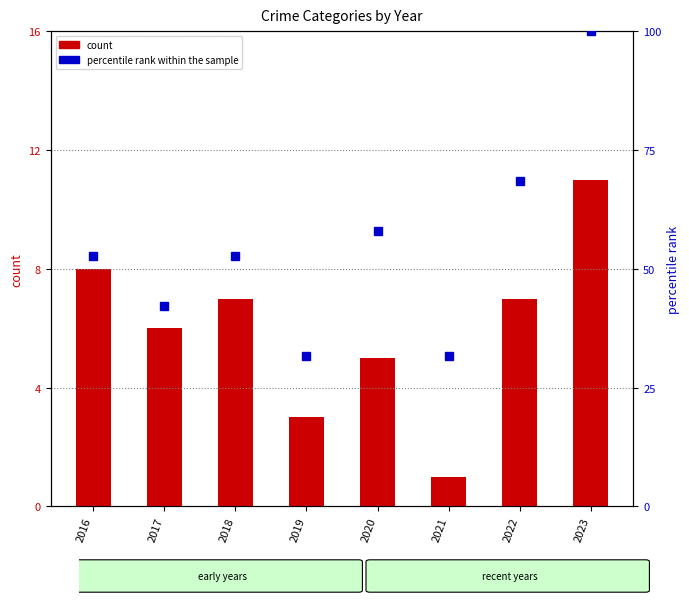

At how many categories does at least one series exceed 2?

8